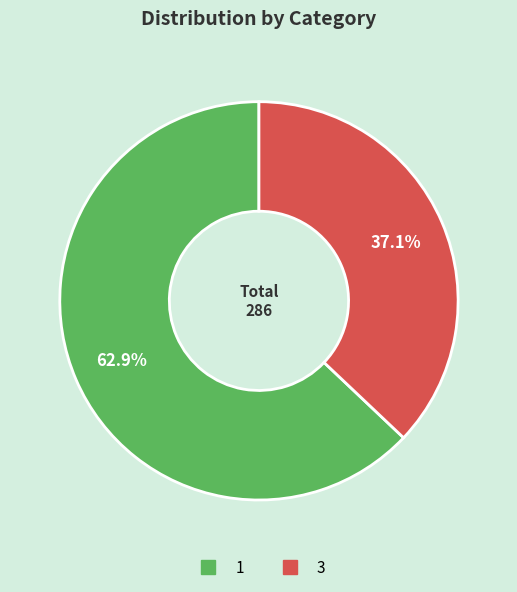

Is there any slice that represents more than half of the pie?

Yes